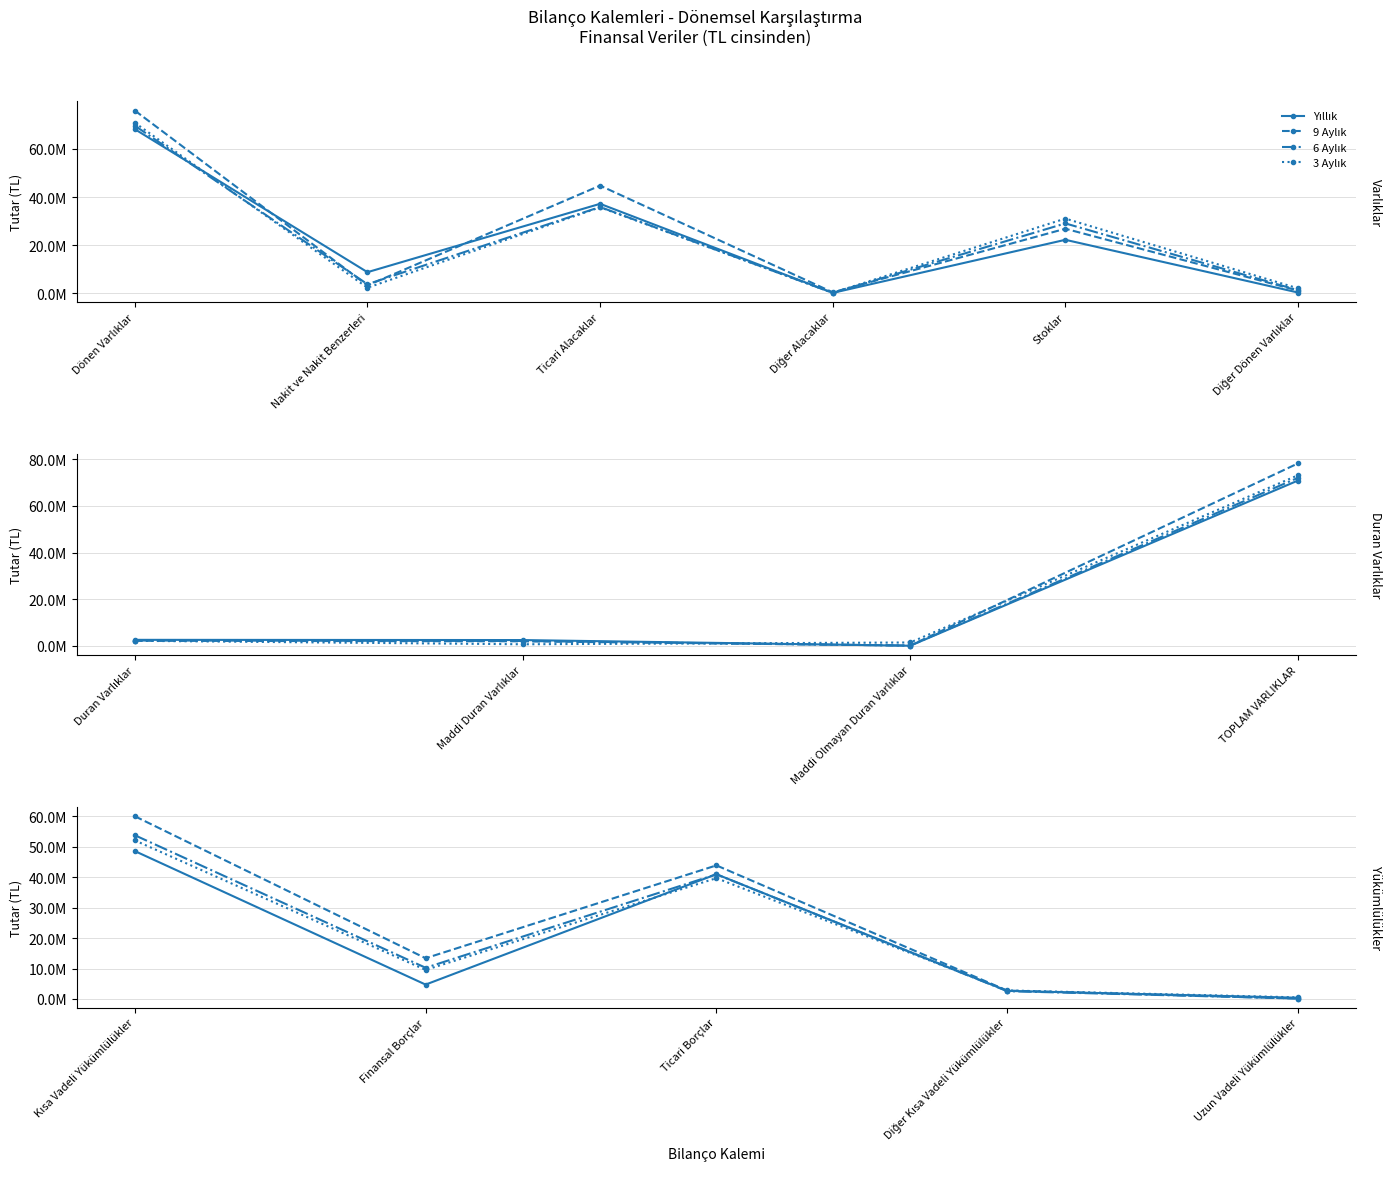

Where is the first local maximum for Yıllık?

Ticari Borçlar